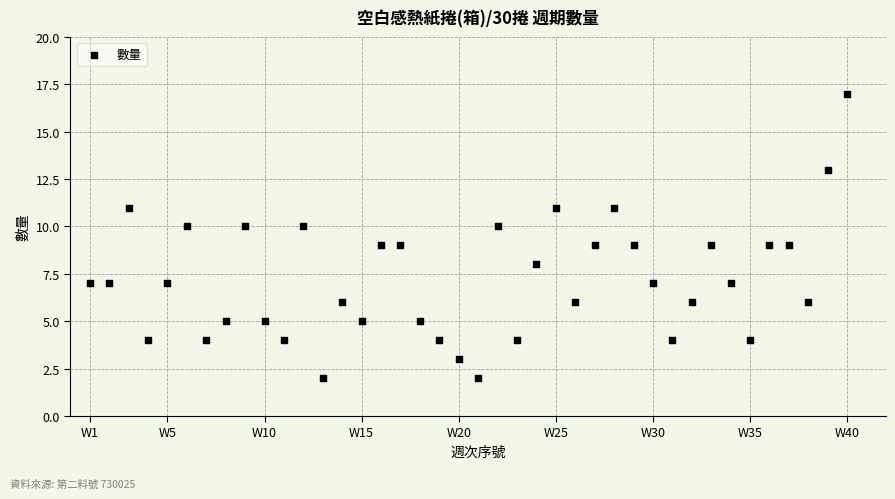

What is the range of X values (max minus min)?

39